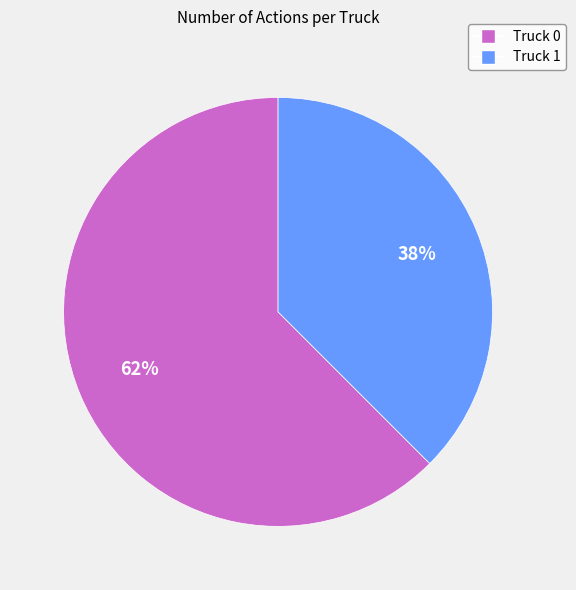

The Truck 1 slice represents 26% of the pie. True or false?

False